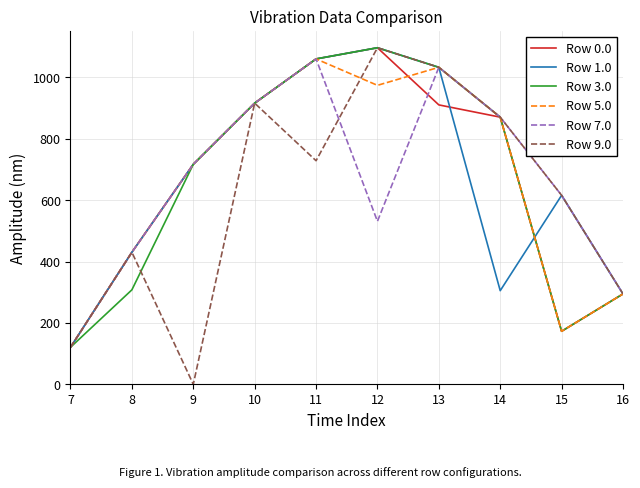

What is the total value across all series at 15?

2366.0